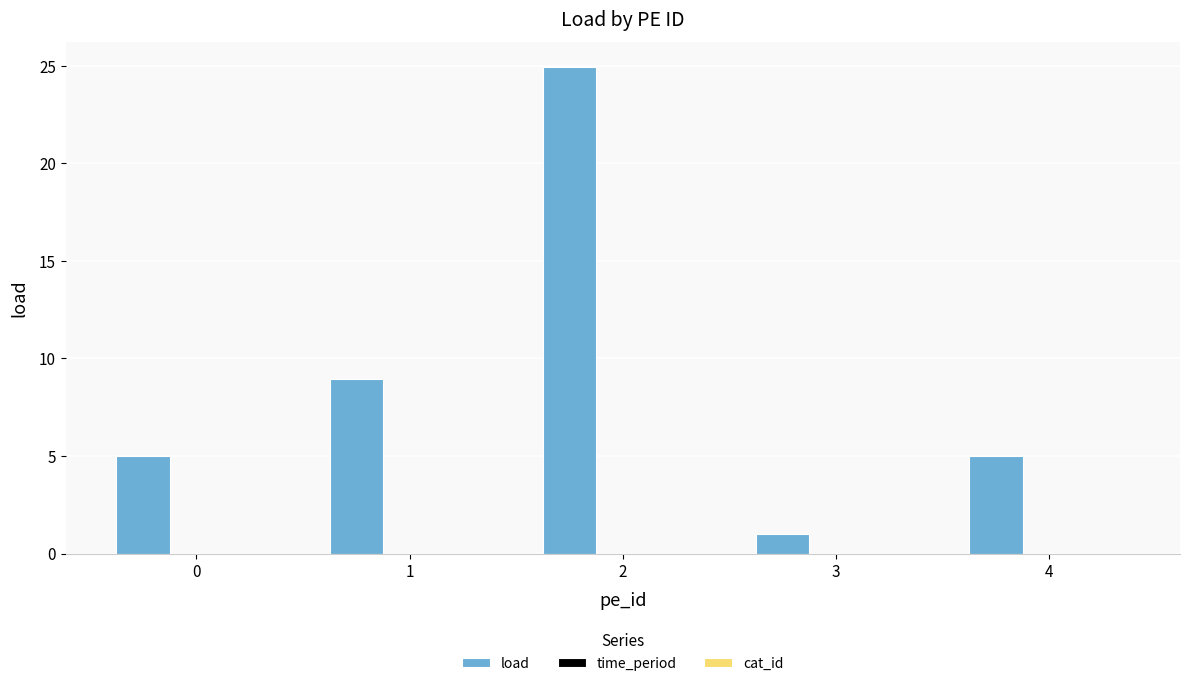

What is the ratio of the value at 0 to the value at 4?

1.0